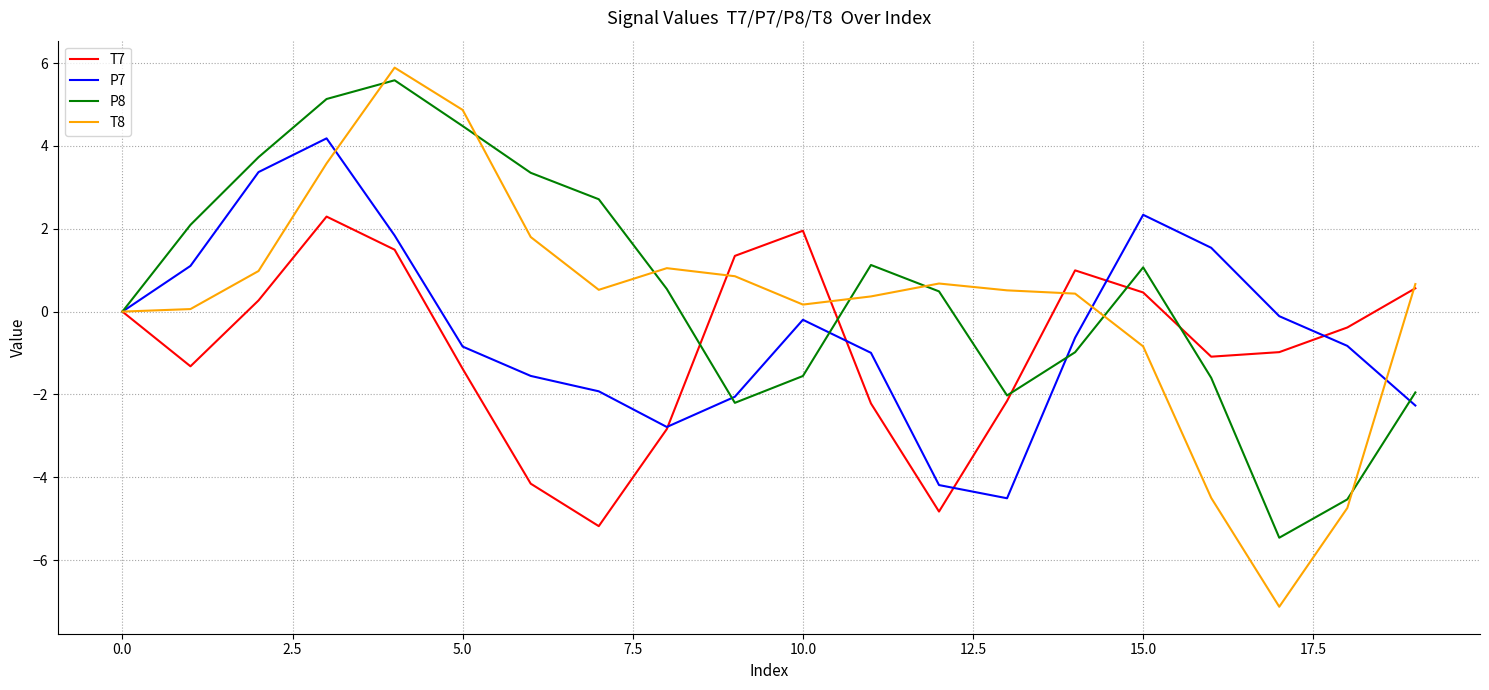

Which series has the widest spread of values?

T8